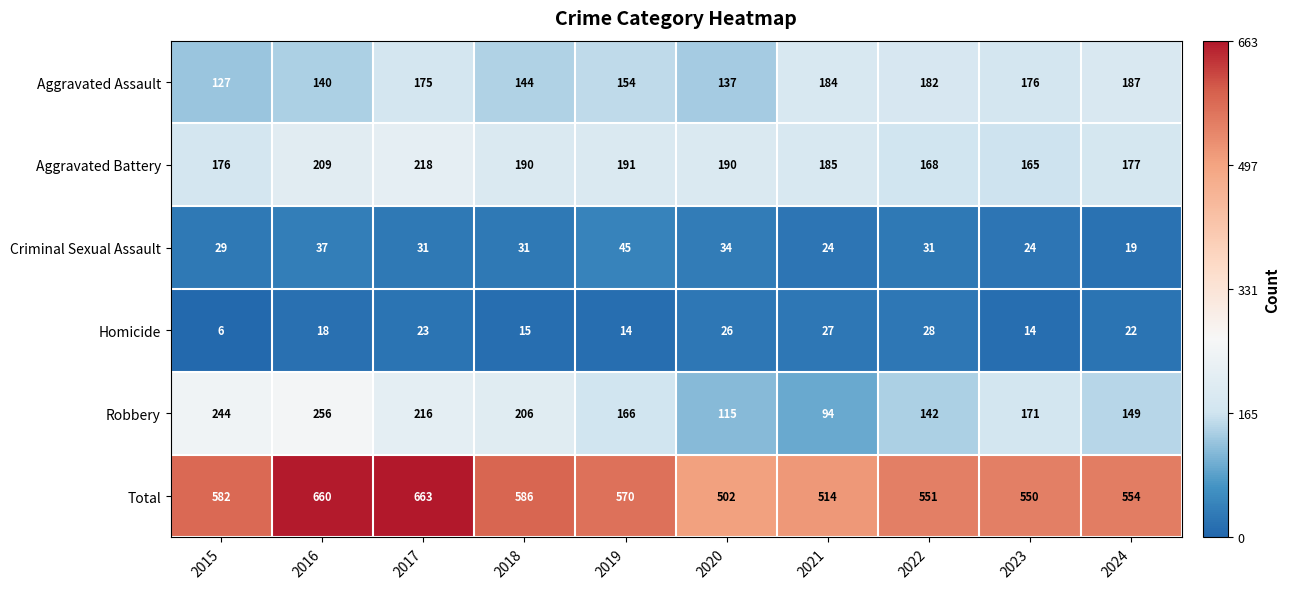

How many distinct data groups are displayed?

6